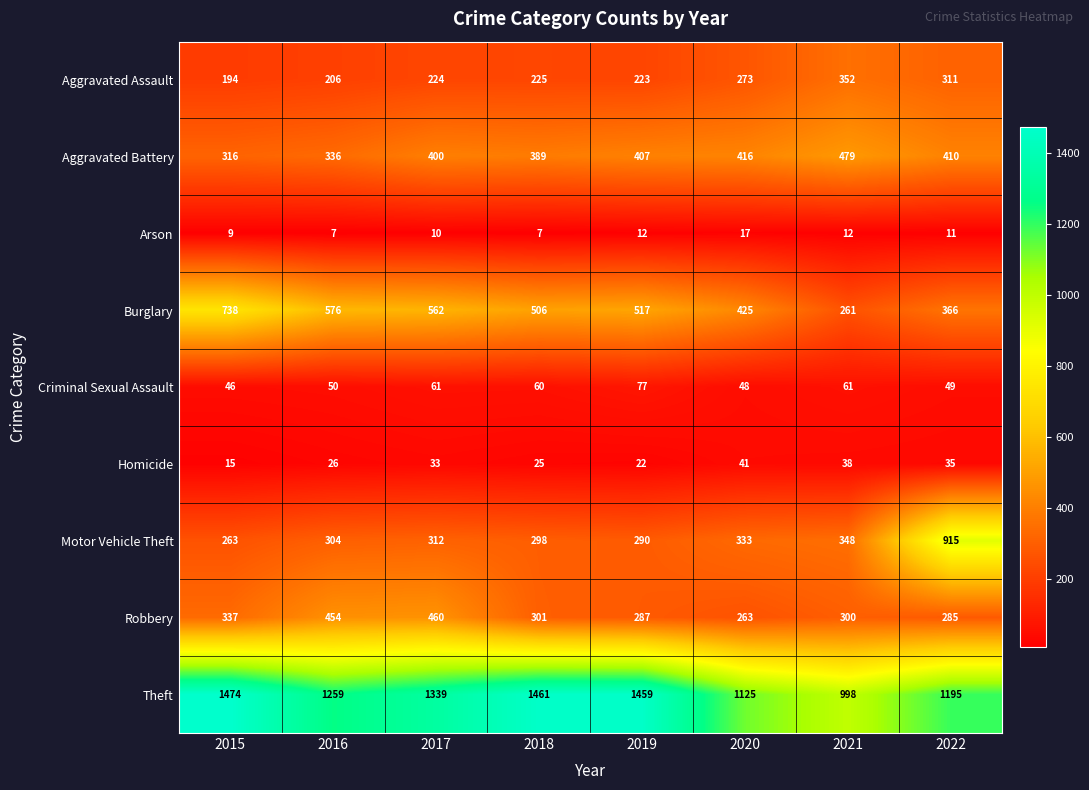

What is the approximate value of Aggravated Assault at 2017?

224